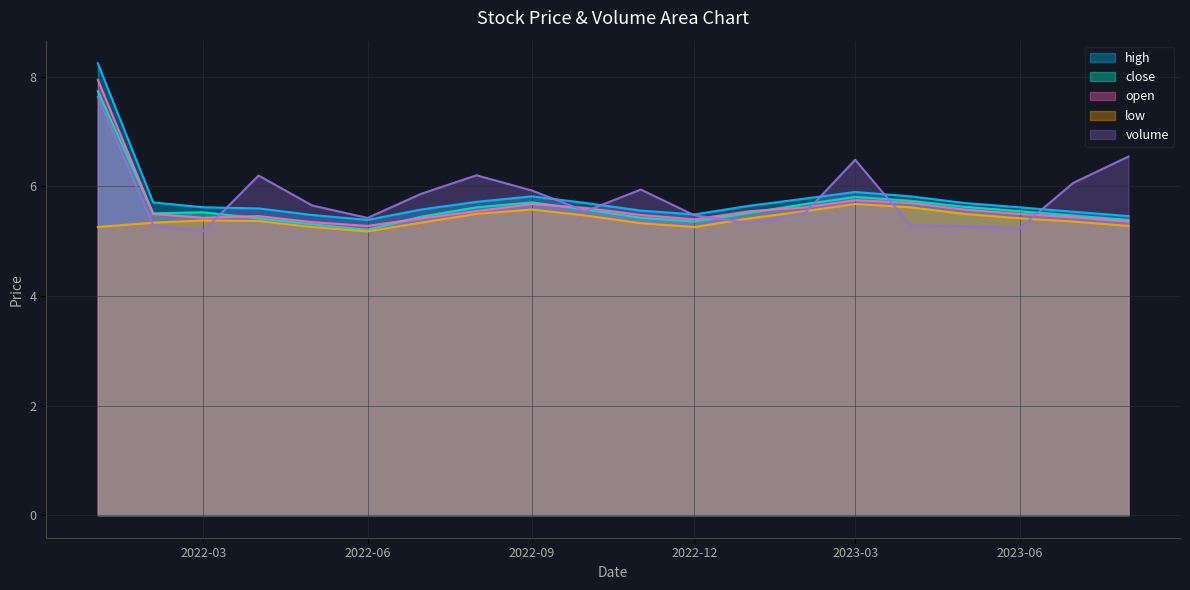

What is the average value of the high series?

5.8